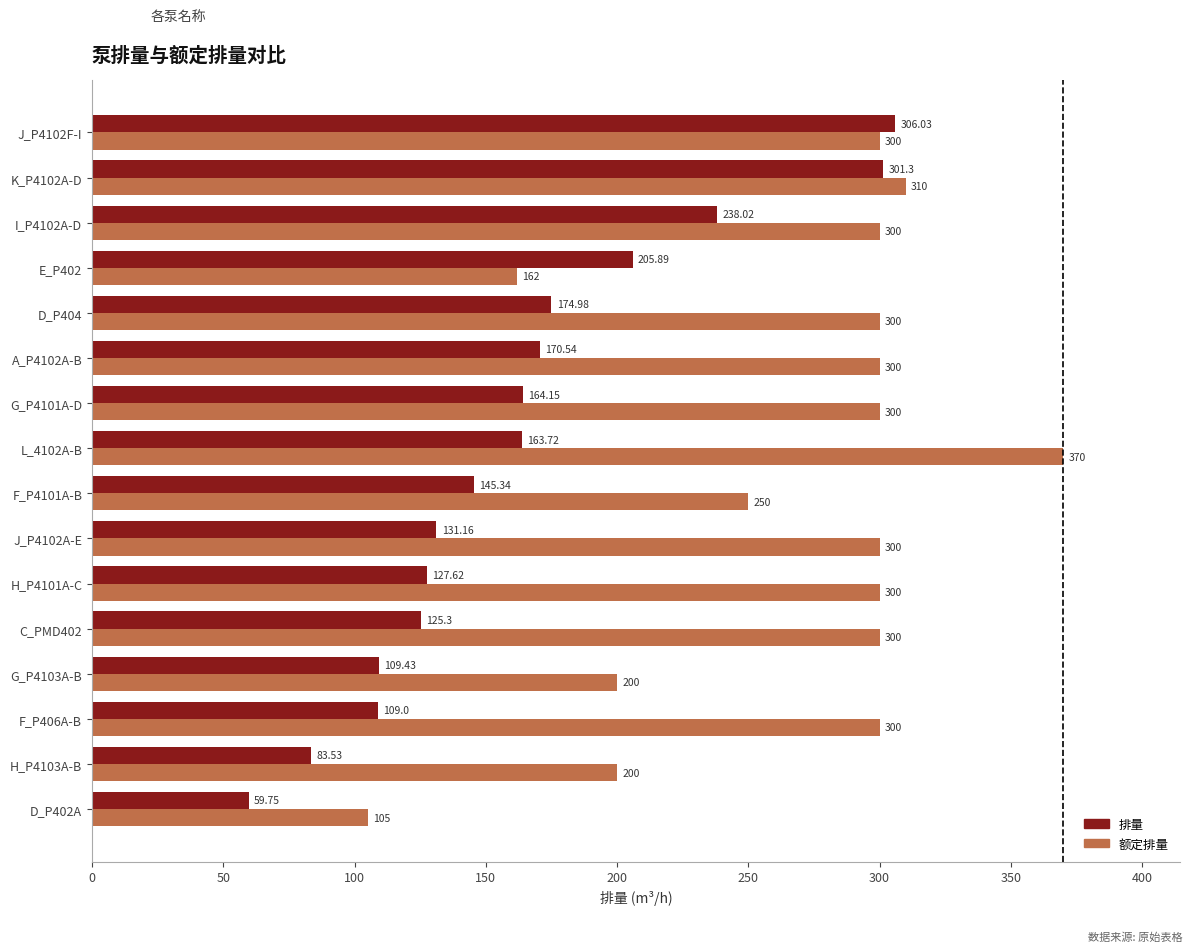

Which category has the highest value in the 额定排量 series?

L_4102A-B